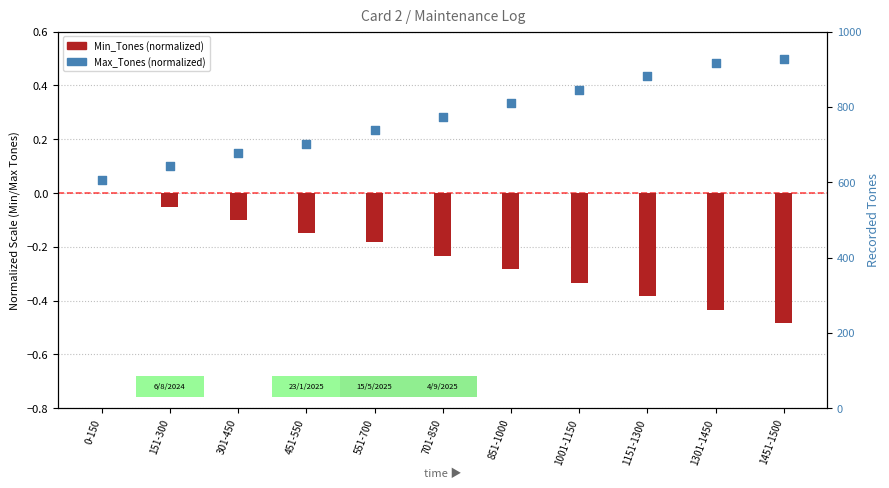

Is the value of Max_Tones (normalized) at 151-300 greater than the value of Min_Tones (normalized) at 451-550?

Yes